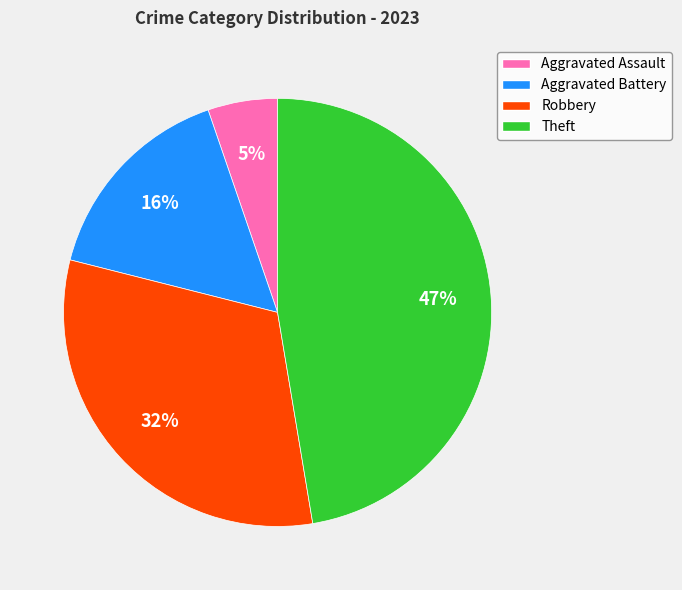

True or false: Aggravated Assault accounts for 1% of the total.

False